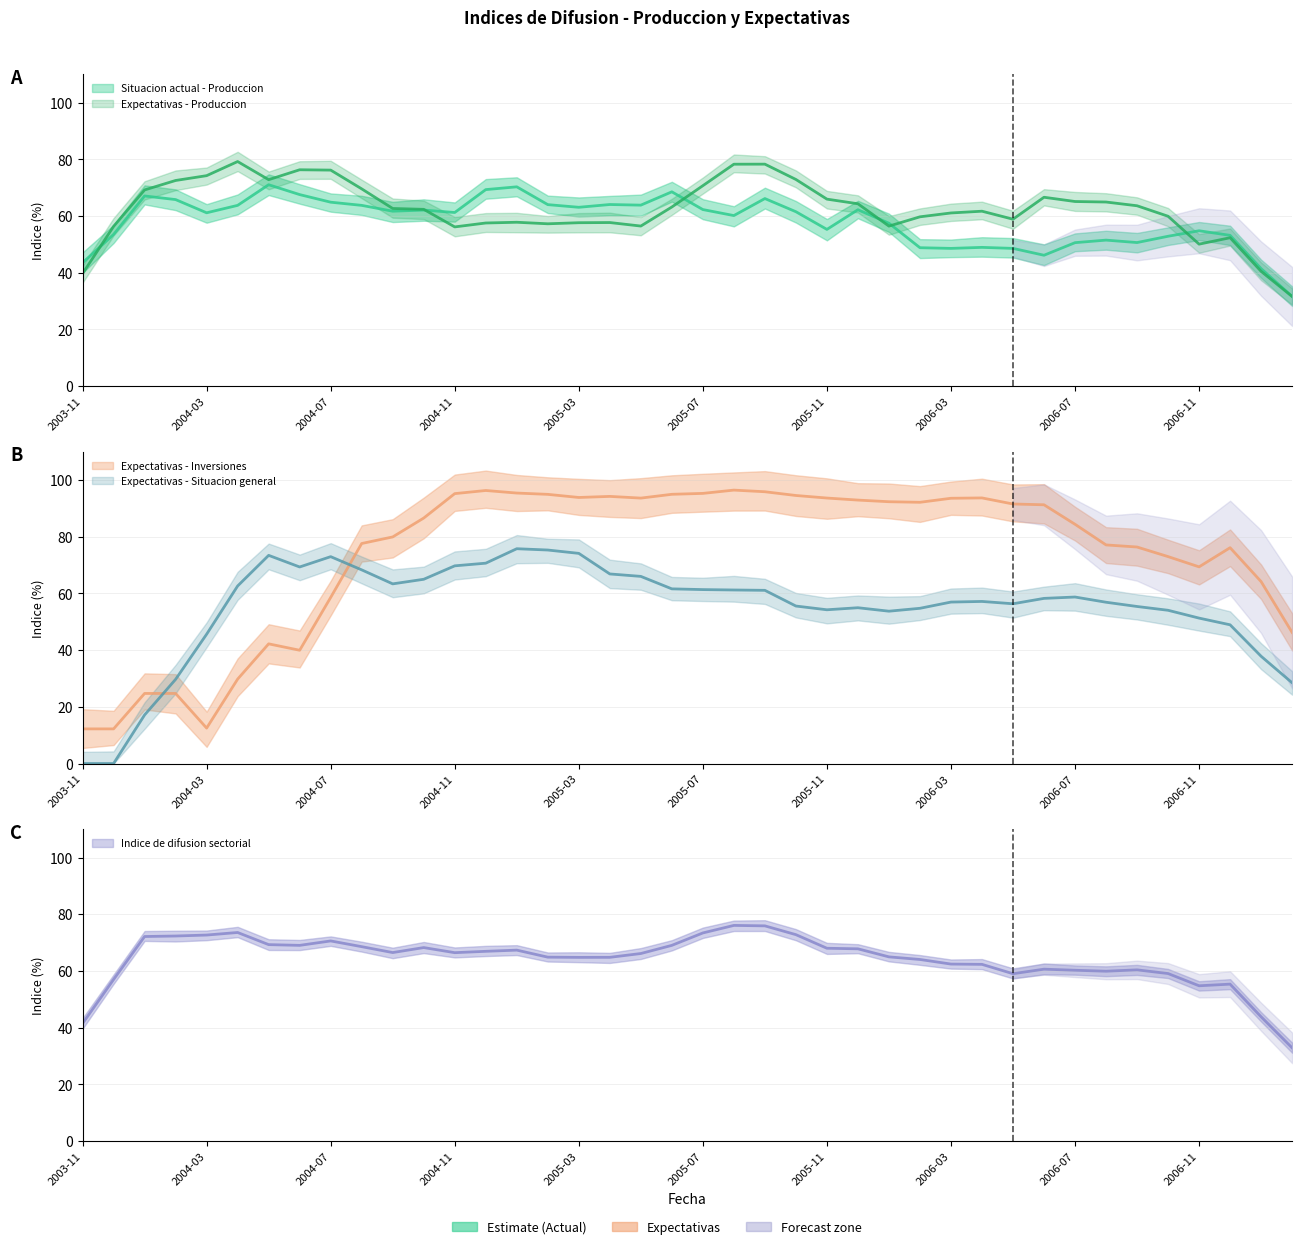

How many positive values does the Expectativas - Situacion general series have?

36